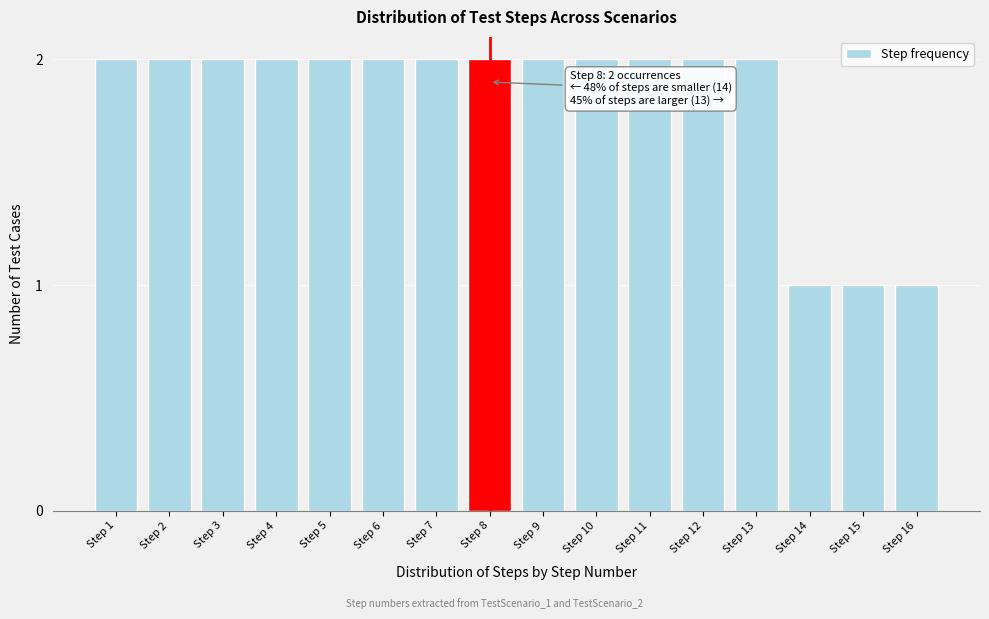

Reading left to right, list all the values displayed in this chart.

2	2	2	2	2	2	2	2	2	2	2	2	2	1	1	1